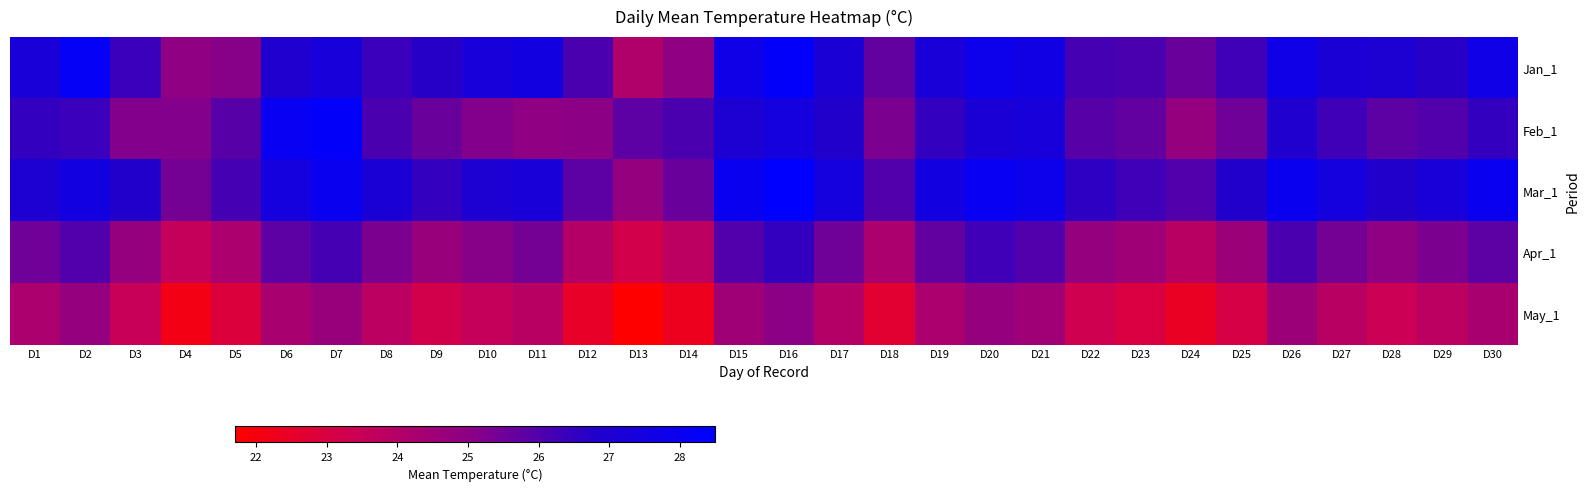

List the series in order of their peak value, lowest first.

May_1, Apr_1, Jan_1, Feb_1, Mar_1